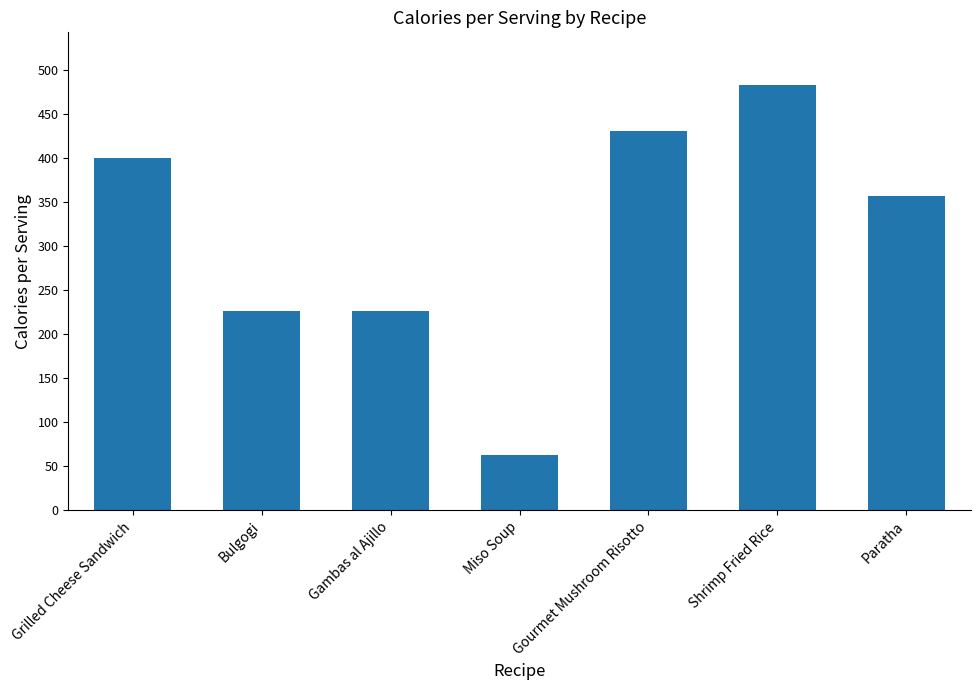

At which category does the chart reach its minimum across all series?

Miso Soup